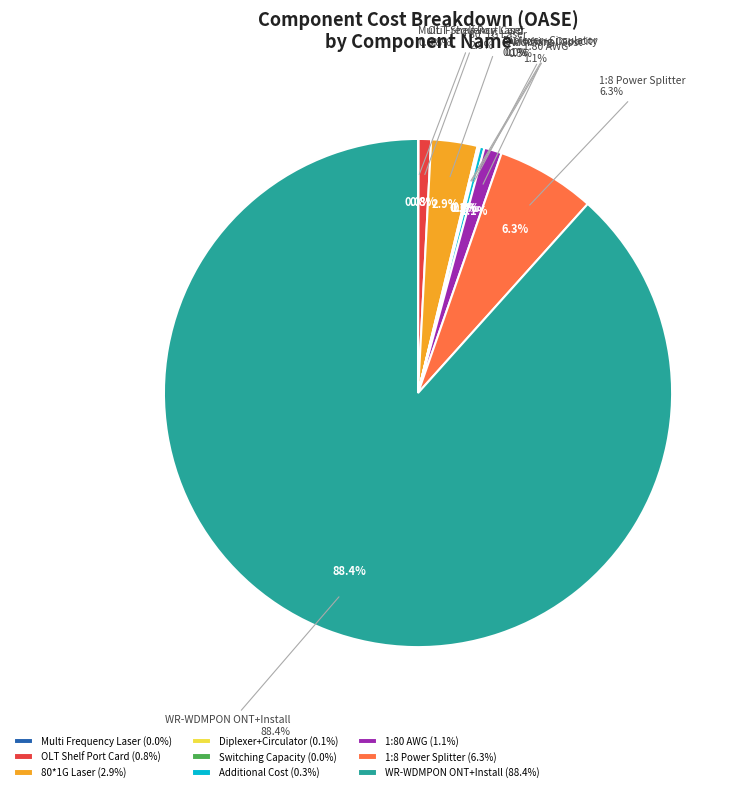

Rank the categories by value from lowest to highest.

Multi Frequency Laser, Switching Capacity, Diplexer+Circulator, Additional Cost, OLT Shelf Port Card, 1:80 AWG, 80*1G Laser, 1:8 Power Splitter, WR-WDMPON ONT+Install